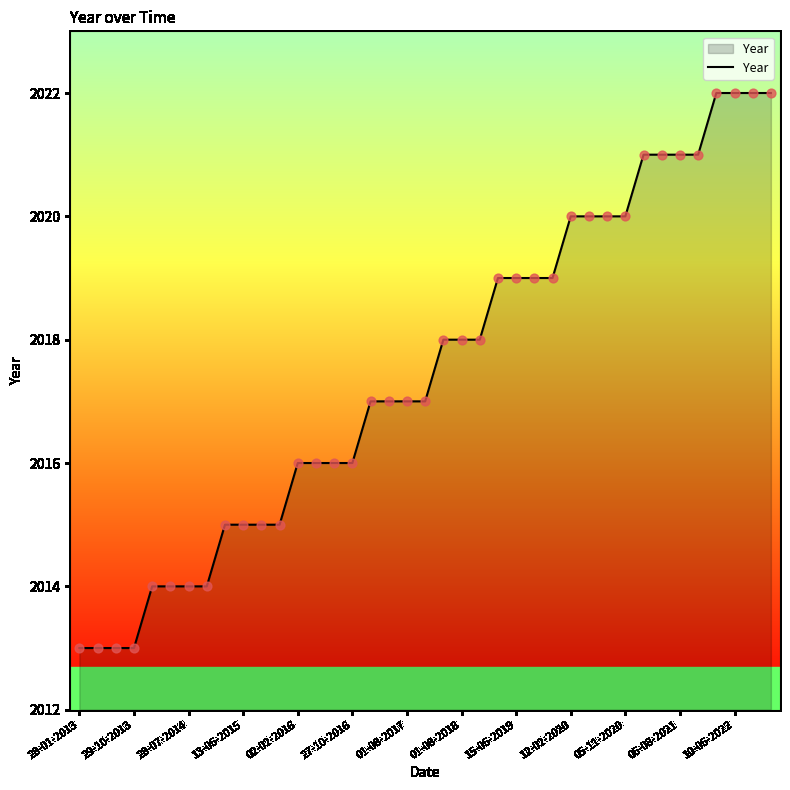

What is the smallest value displayed?

2013